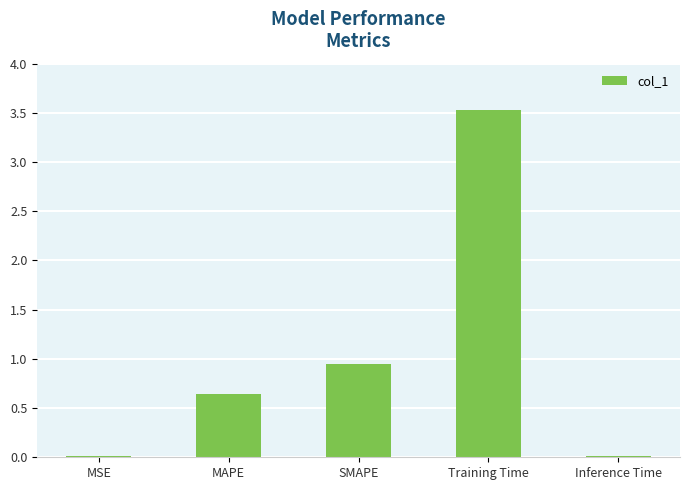

Count the number of categories in the chart.

5